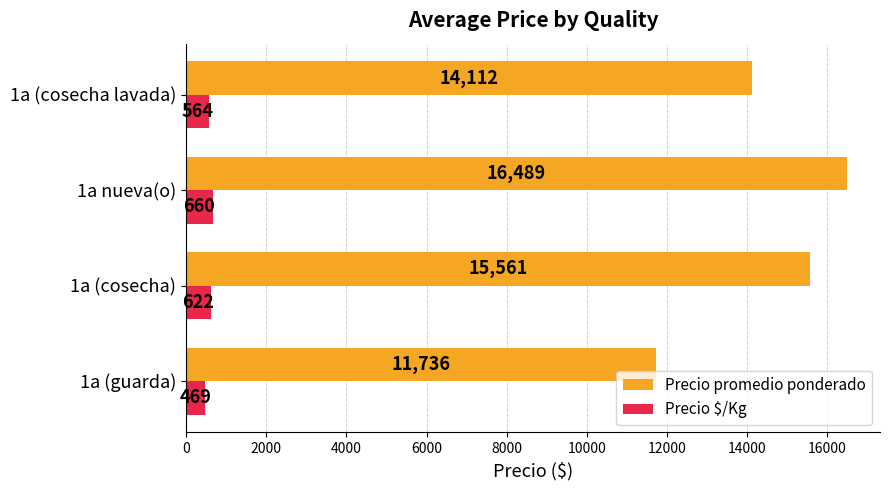

The value of Precio promedio ponderado at 1a (cosecha lavada) is 14112. True or false?

True